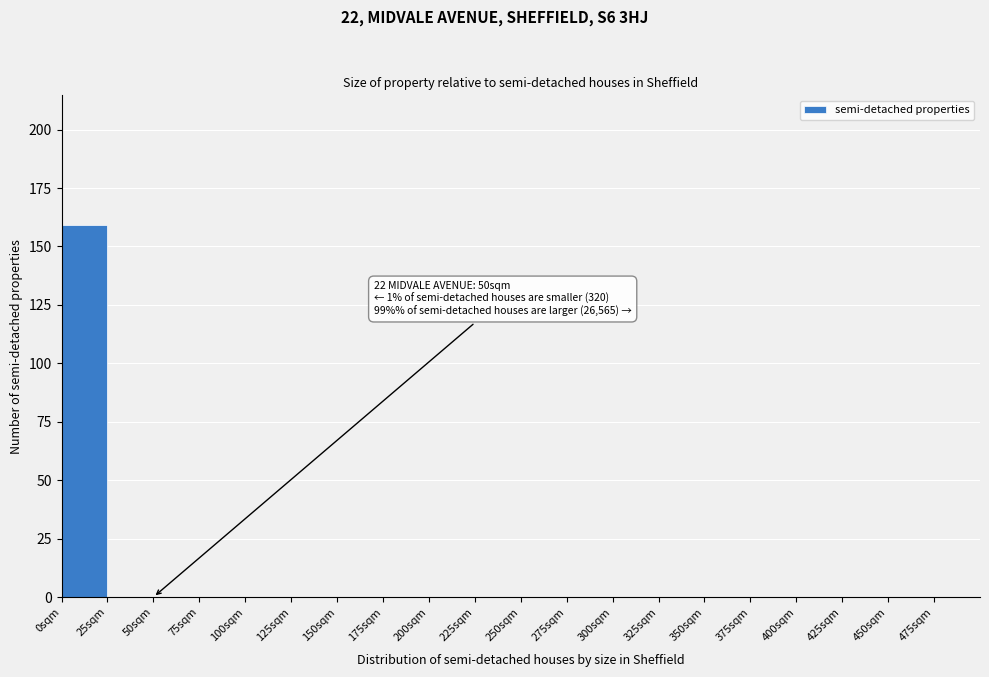

Over which range of the x-axis is the bar tallest?

0 to 25